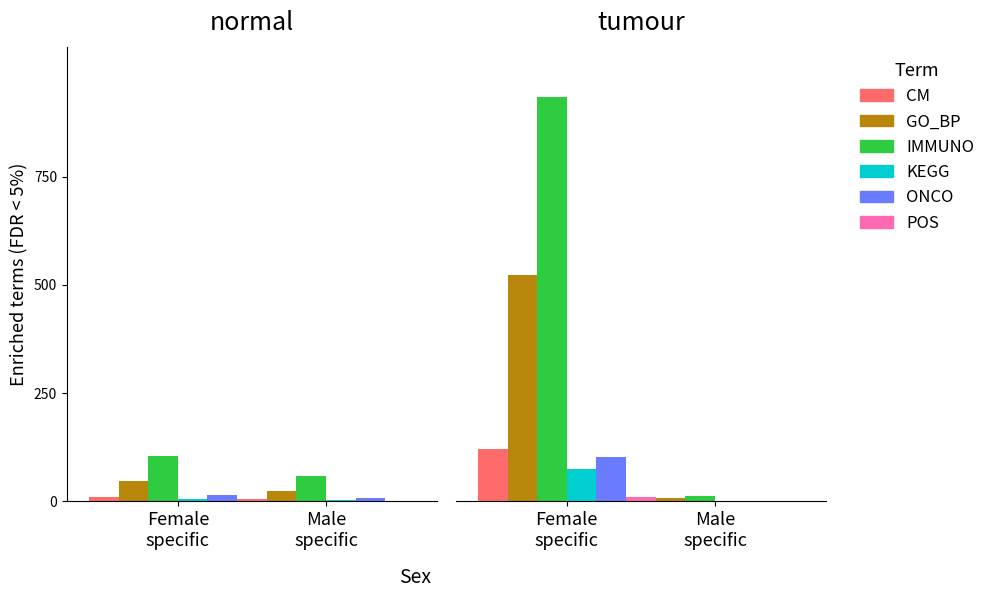

What is the label of the 2nd bar from the right?

Female
specific